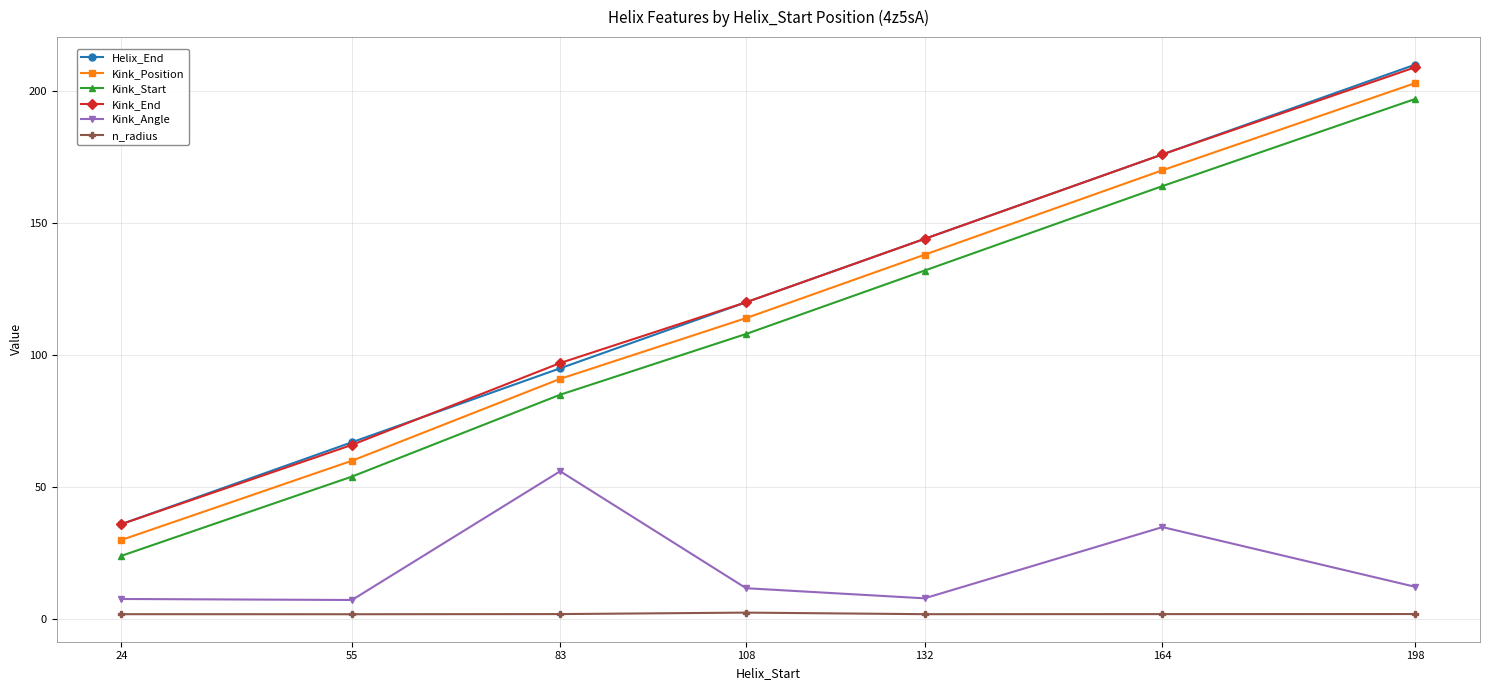

Rank the categories by Kink_End value from lowest to highest.

24, 55, 83, 108, 132, 164, 198